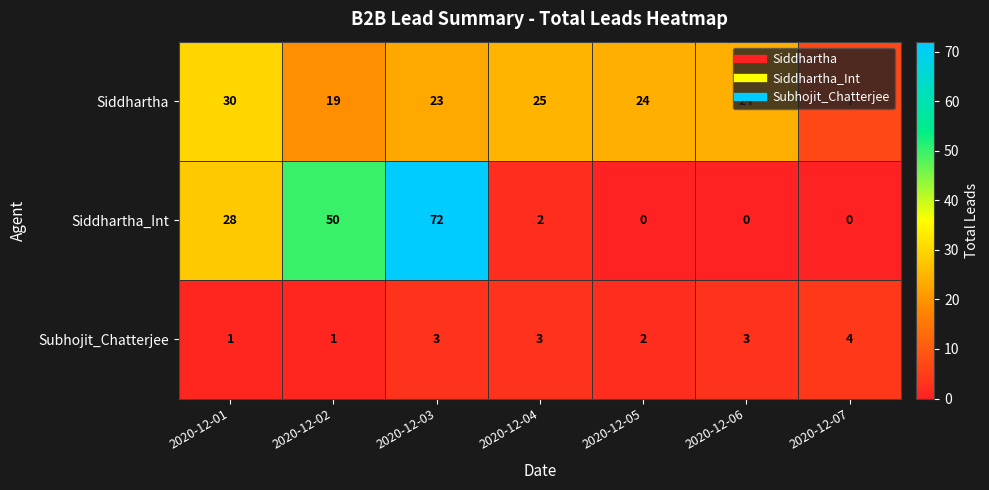

What is the total value across all series at 2020-12-07?

11